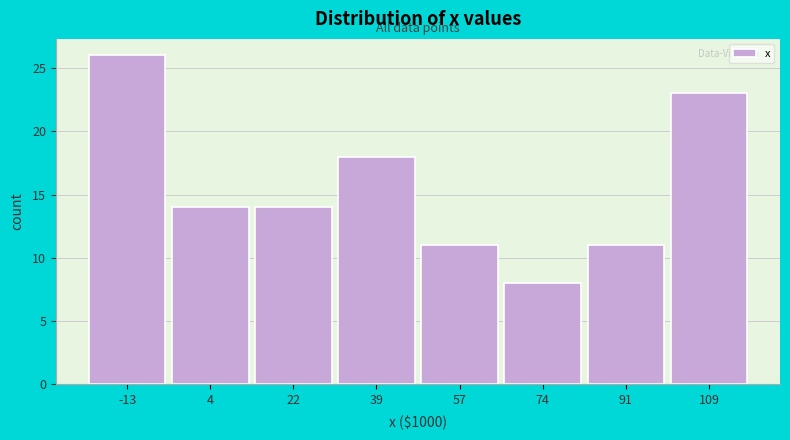

Reading left to right, list every bar in this chart as the range it spans on the x-axis followed by its height. Neither the bar edges nor the heights are printed on the chart, so give them approximately, as read against the axes.

-22 to -4: 26
-4 to 14: 14
14 to 30: 14
30 to 48: 18
48 to 66: 11
66 to 82: 8
82 to 100: 11
100 to 118: 23